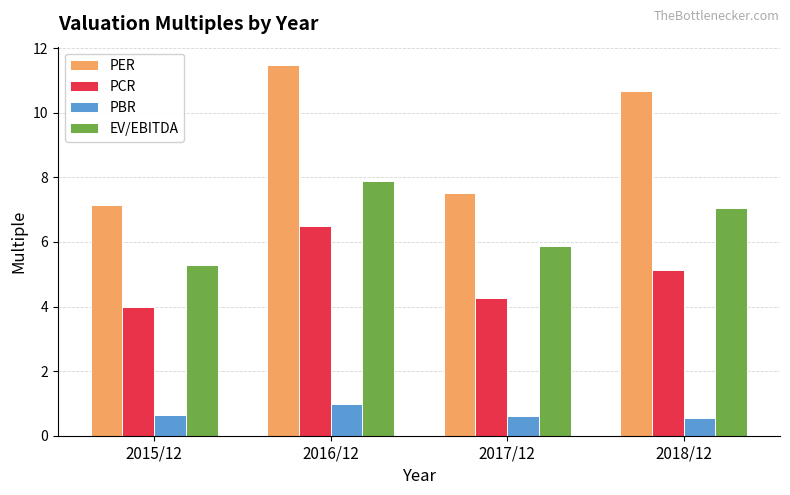

List the series in order of their overall mean, highest first.

PER, EV/EBITDA, PCR, PBR